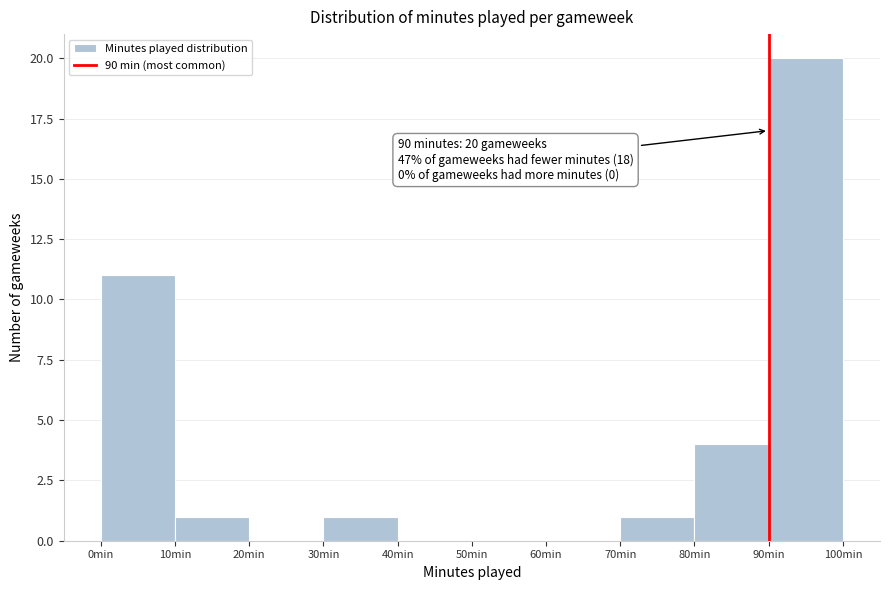

Which range on the x-axis has the tallest bar?

90 to 100